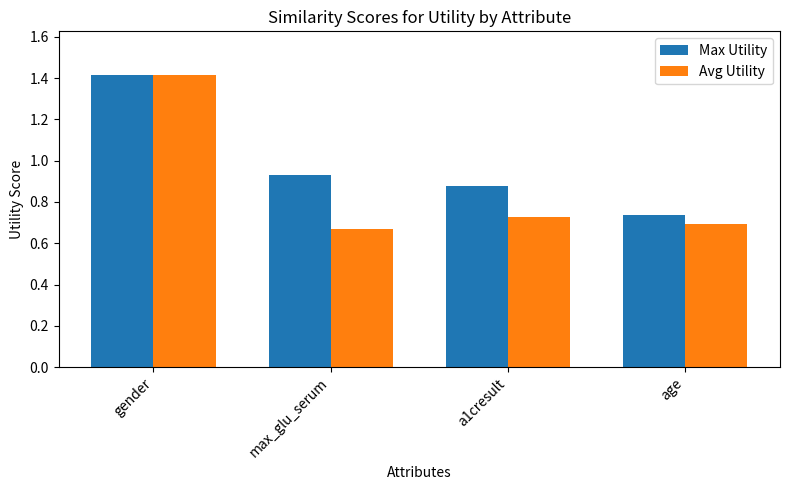

Which series has the largest range (max minus min)?

Avg Utility